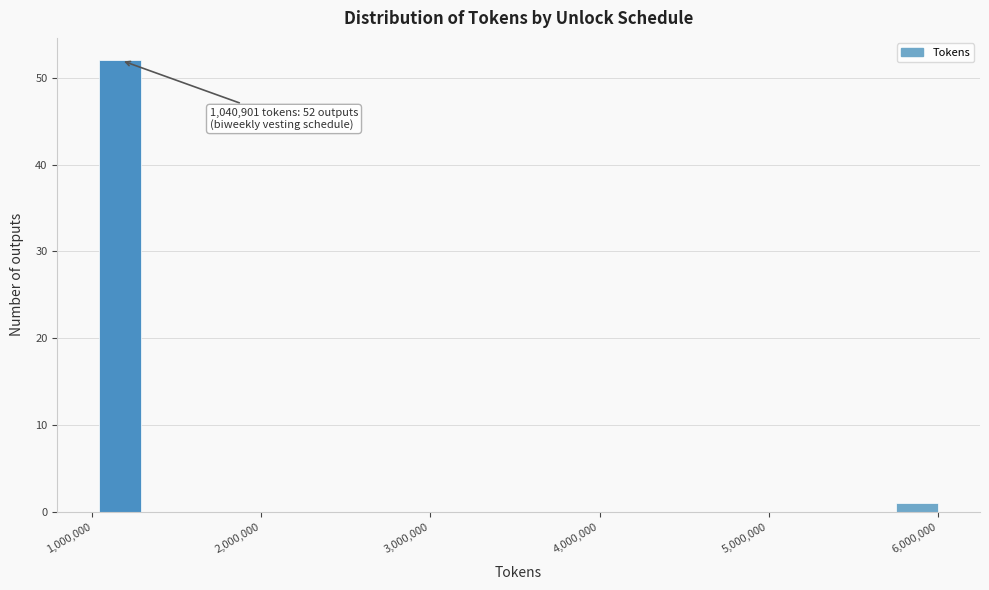

Around what value on the x-axis is the tallest bar? Give the approximate position of its centre, as read against the axis.

1200000